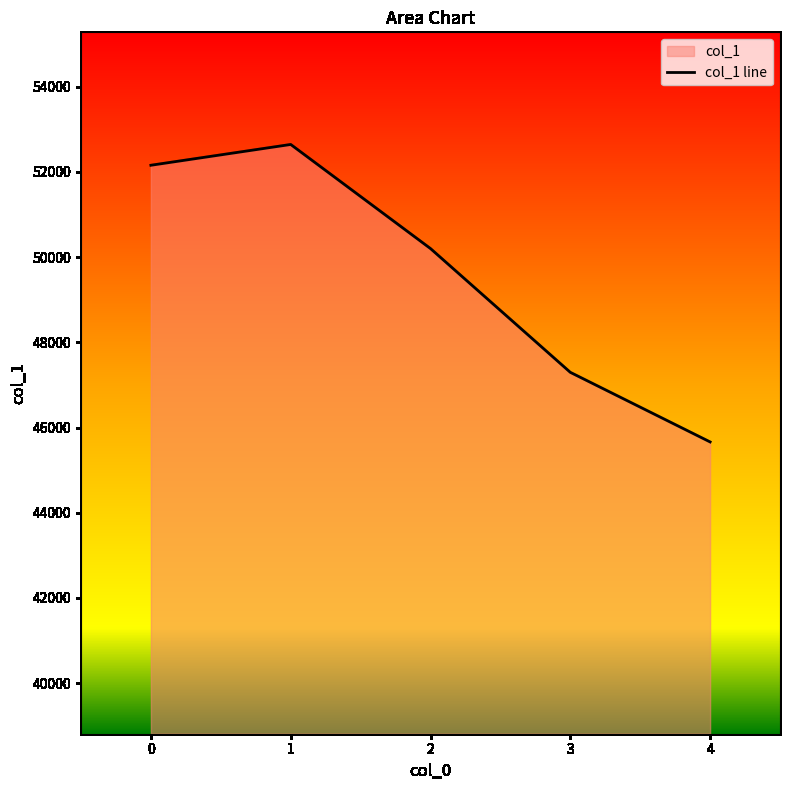

What is the value of the 2nd point from the left?

52646